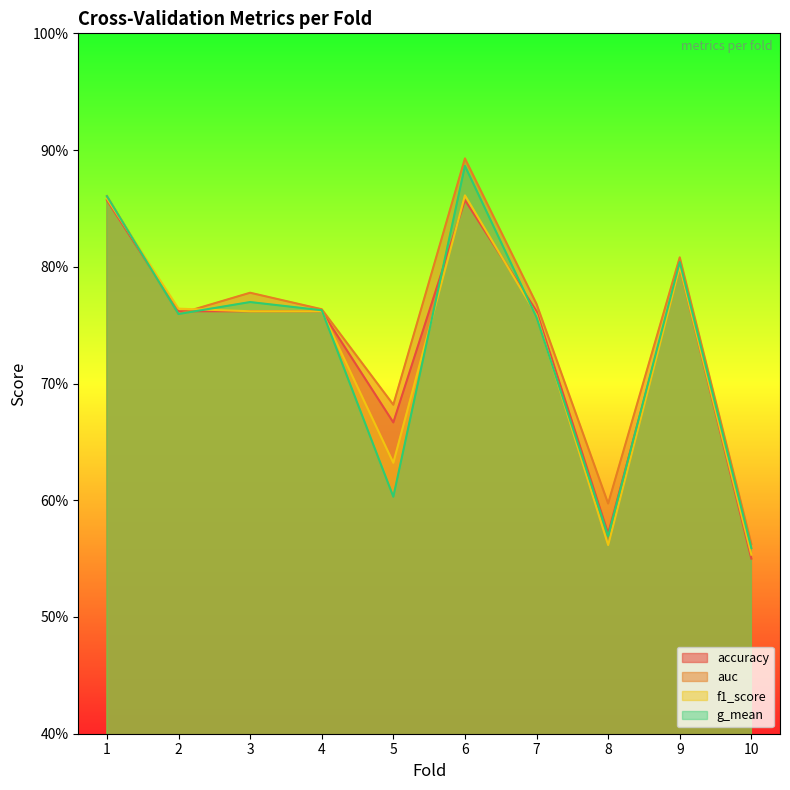

True or false: auc has more than 1 points higher than both neighbors.

True